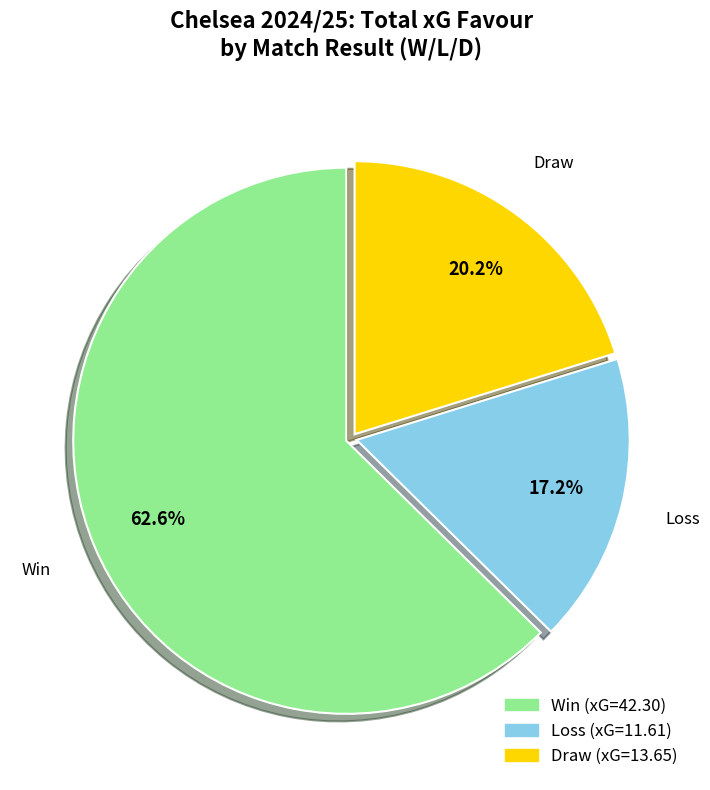

Is there a majority slice in this chart?

Yes